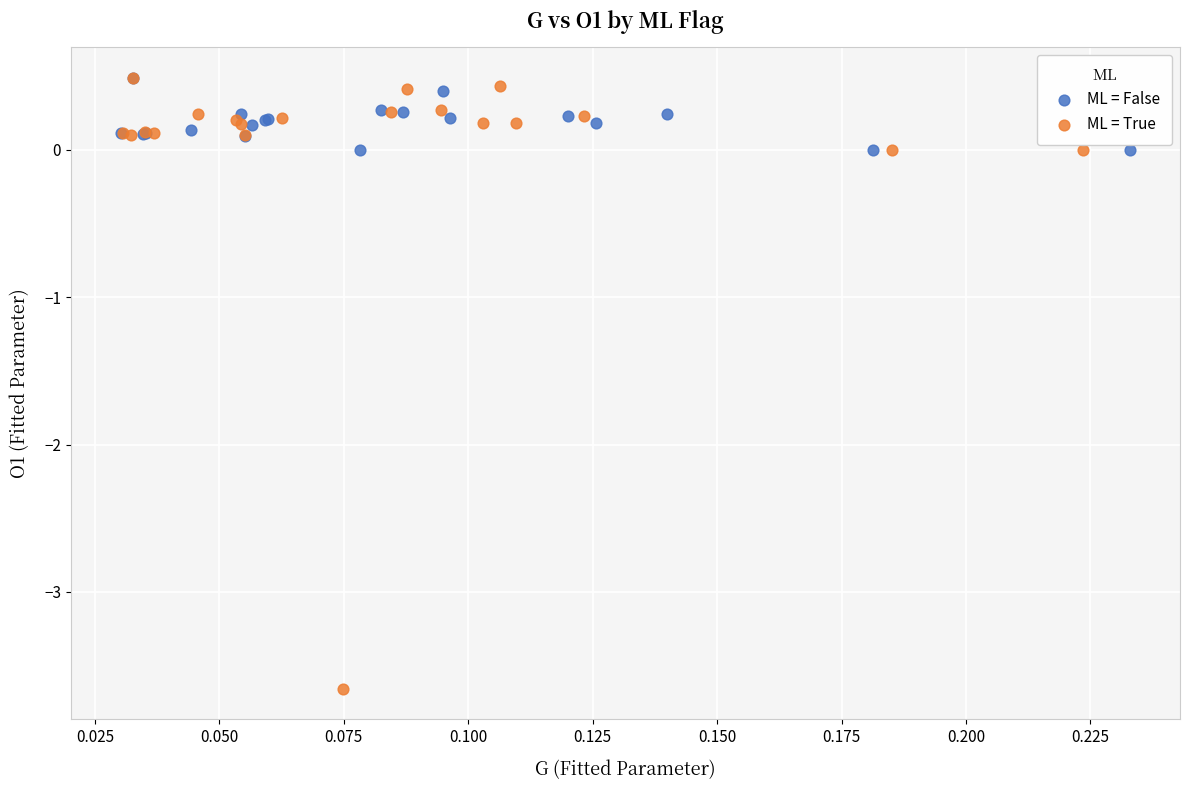

Which series reaches the minimum Y coordinate?

ML = True